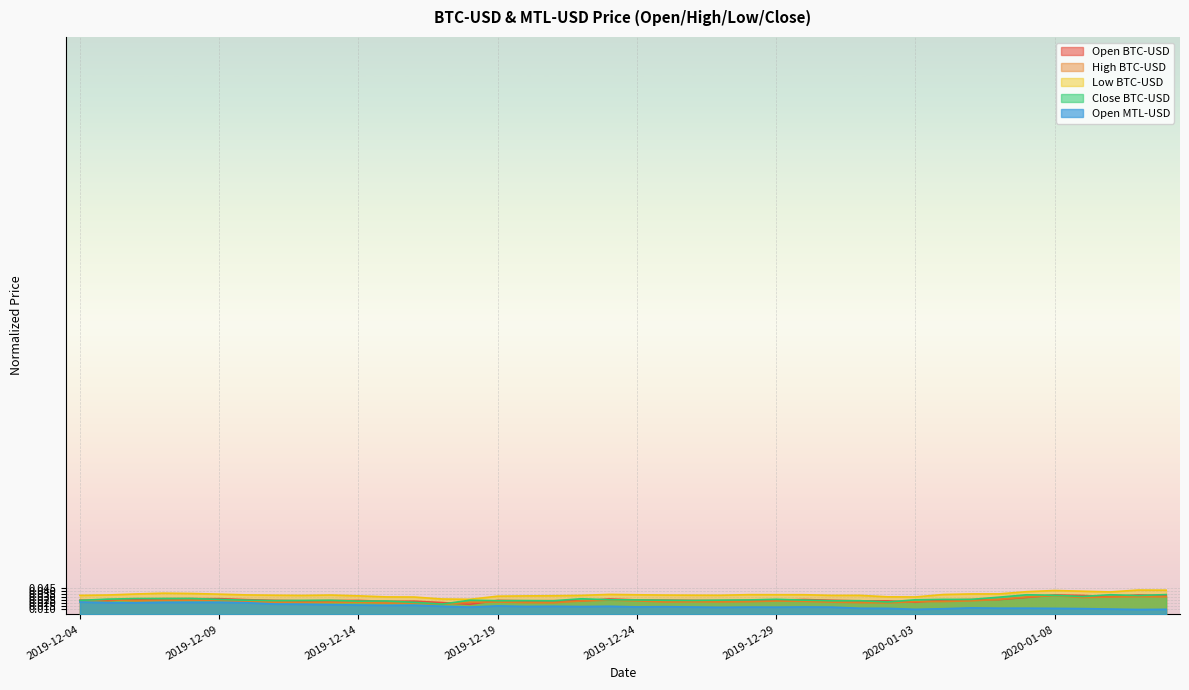

List the labels in order of High BTC-USD value, largest first.

2020-01-08, 2020-01-11, 2020-01-12, 2020-01-07, 2020-01-10, 2020-01-09, 2020-01-06, 2019-12-05, 2019-12-23, 2019-12-08, 2019-12-09, 2019-12-07, 2019-12-06, 2020-01-05, 2019-12-04, 2019-12-24, 2019-12-22, 2019-12-29, 2019-12-30, 2020-01-04, 2019-12-10, 2020-01-03, 2019-12-28, 2019-12-26, 2019-12-27, 2019-12-25, 2019-12-19, 2019-12-31, 2019-12-18, 2019-12-11, 2019-12-14, 2019-12-13, 2019-12-12, 2019-12-20, 2020-01-01, 2019-12-21, 2020-01-02, 2019-12-15, 2019-12-16, 2019-12-17